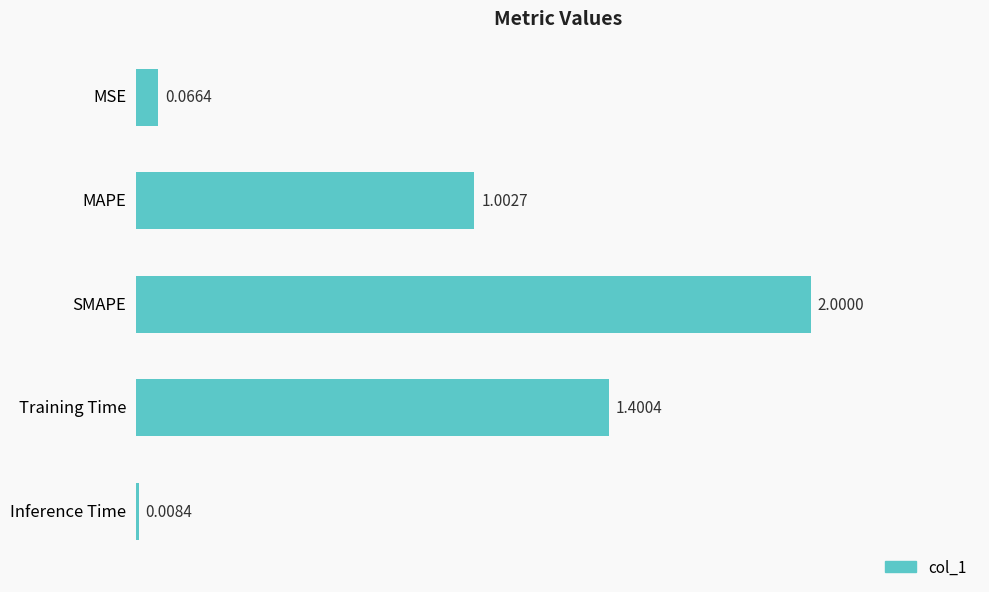

Rank the categories by value from lowest to highest.

Inference Time, MSE, MAPE, Training Time, SMAPE